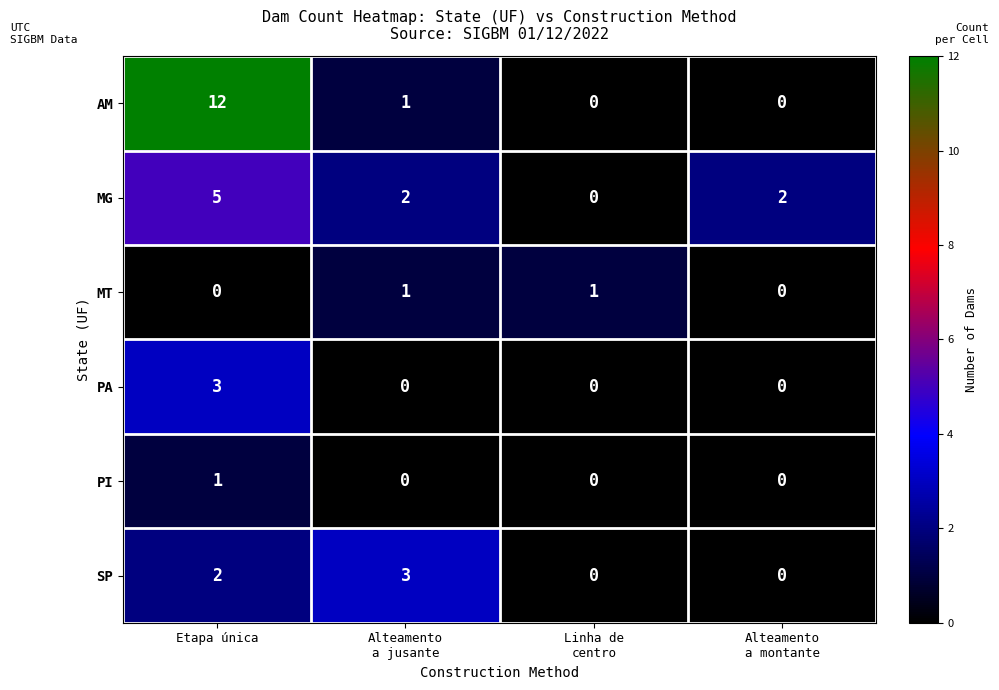

Count the MG values in the range 2 to 5.

3